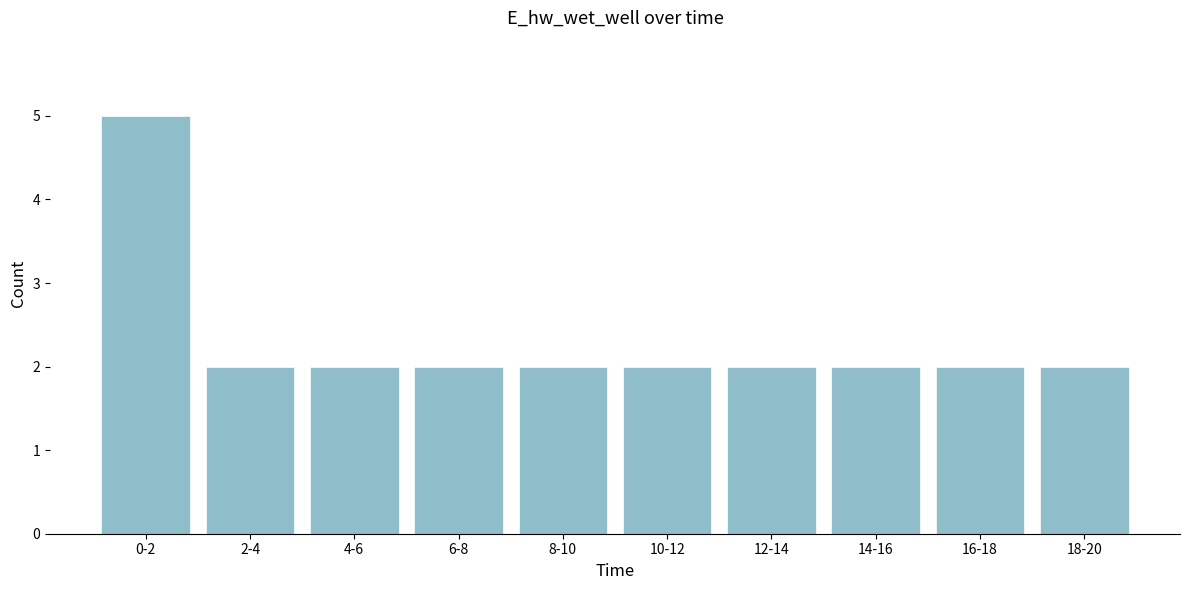

Reading left to right, transcribe all the data shown in this chart.

5	2	2	2	2	2	2	2	2	2